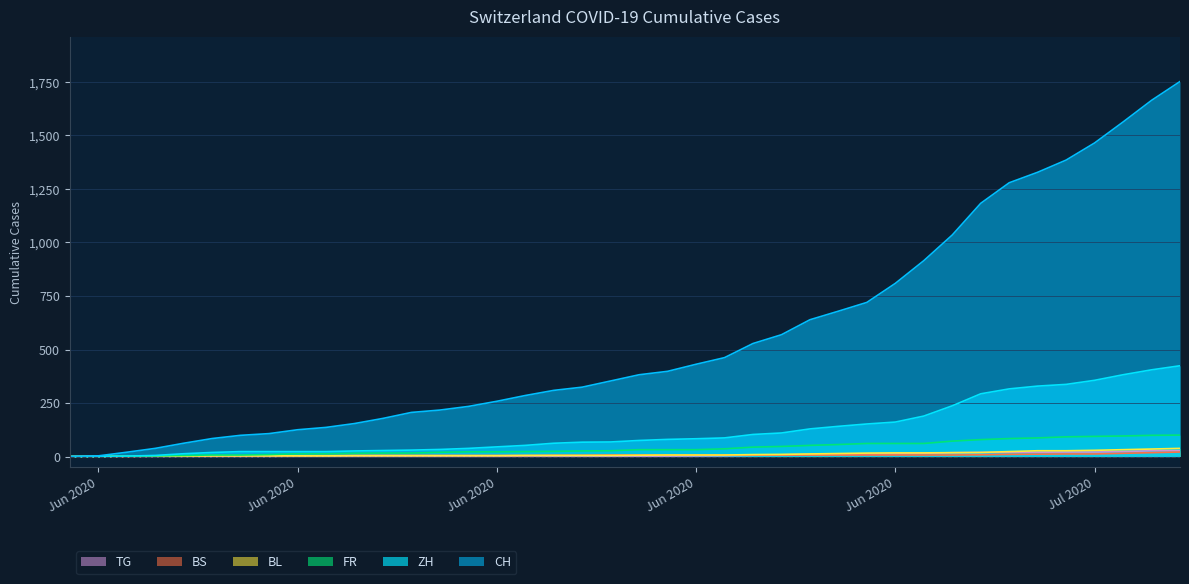

What is the value of the BS point at the 36th from the left?

12